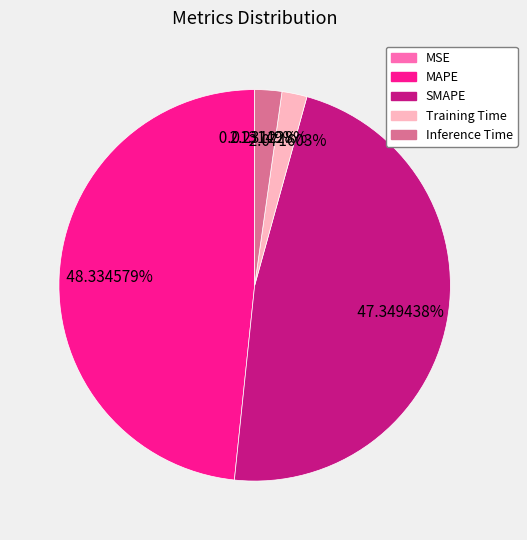

To the nearest percent, what percentage of the pie is MAPE?

48%